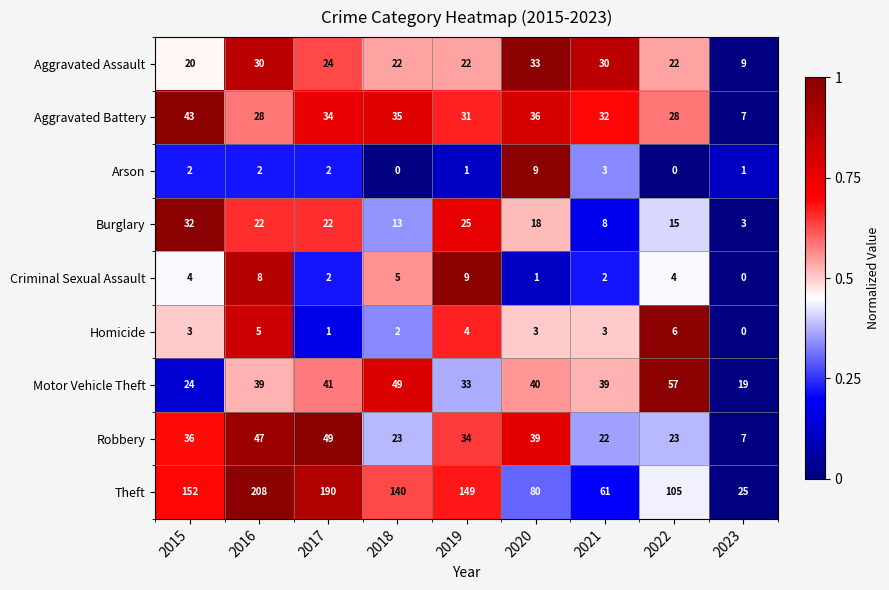

Which series has the largest range (max minus min)?

Theft